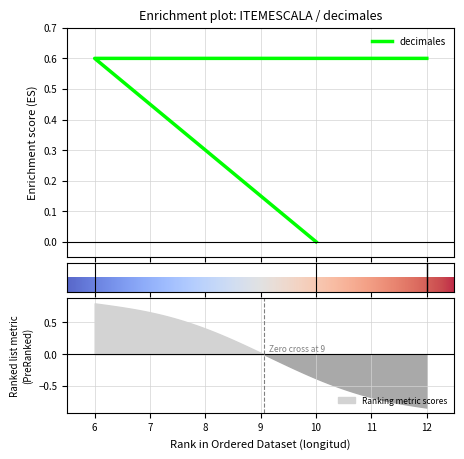

True or false: the data shows 0.1 at 12.

False